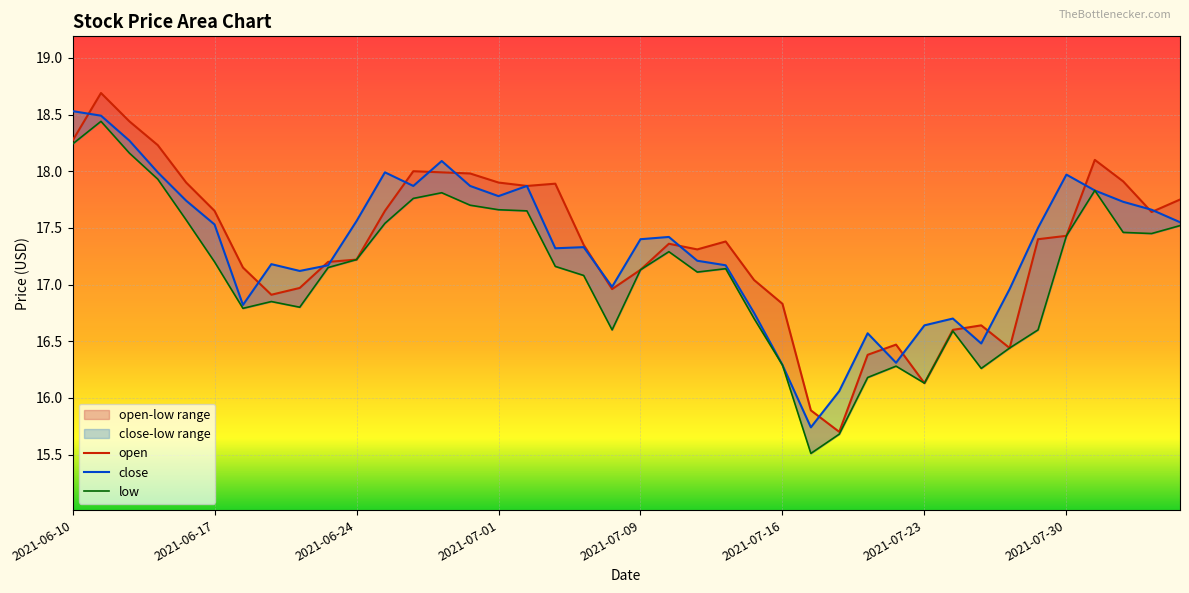

At which label does open reach its minimum?

2021-07-20